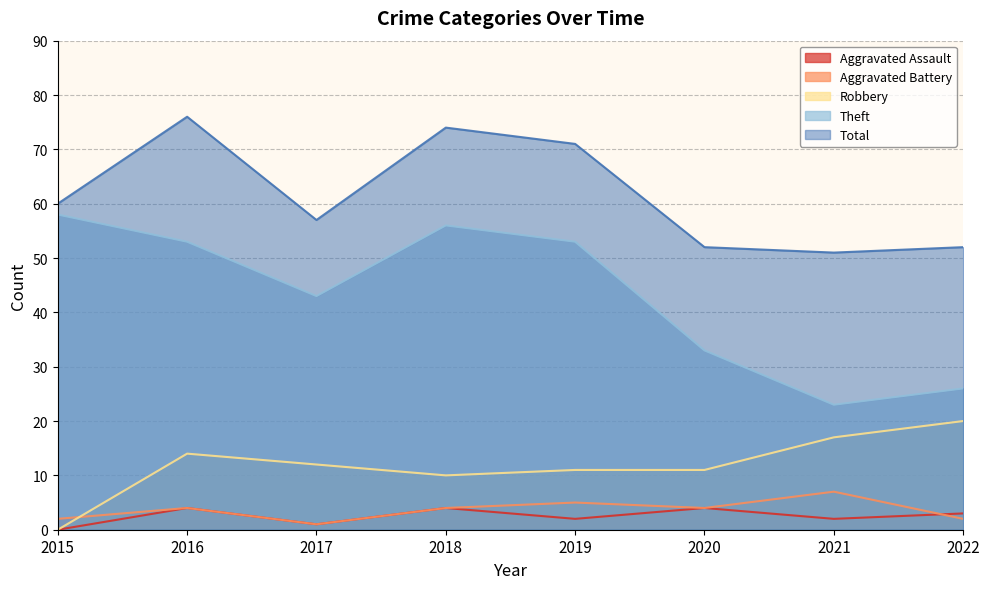

At which category is the sum across all series the highest?

2016